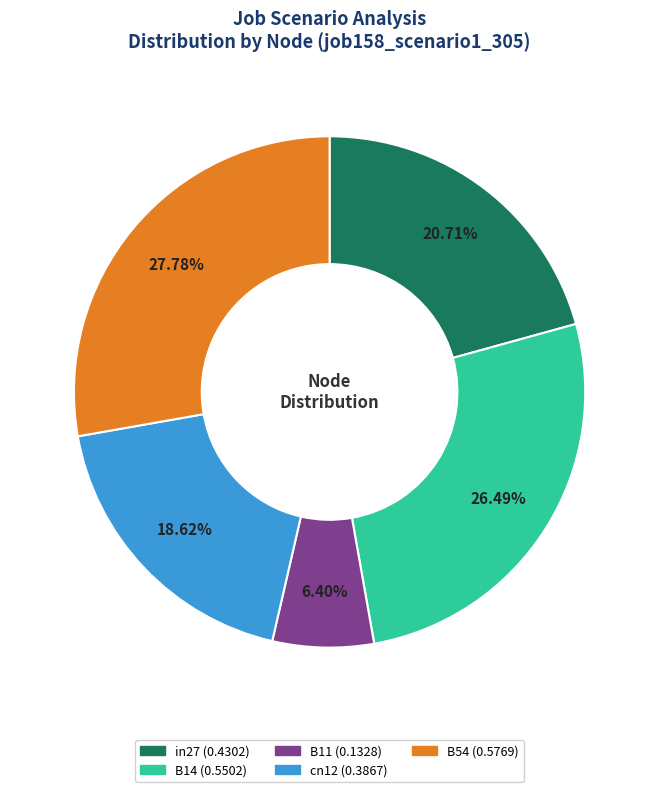

To the nearest percent, what portion does cn12 represent?

19%